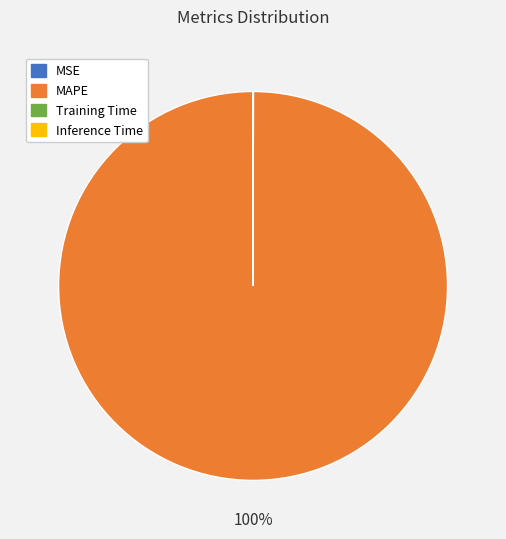

To the nearest percent, what is the difference between the largest and smallest slice percentages?

100%